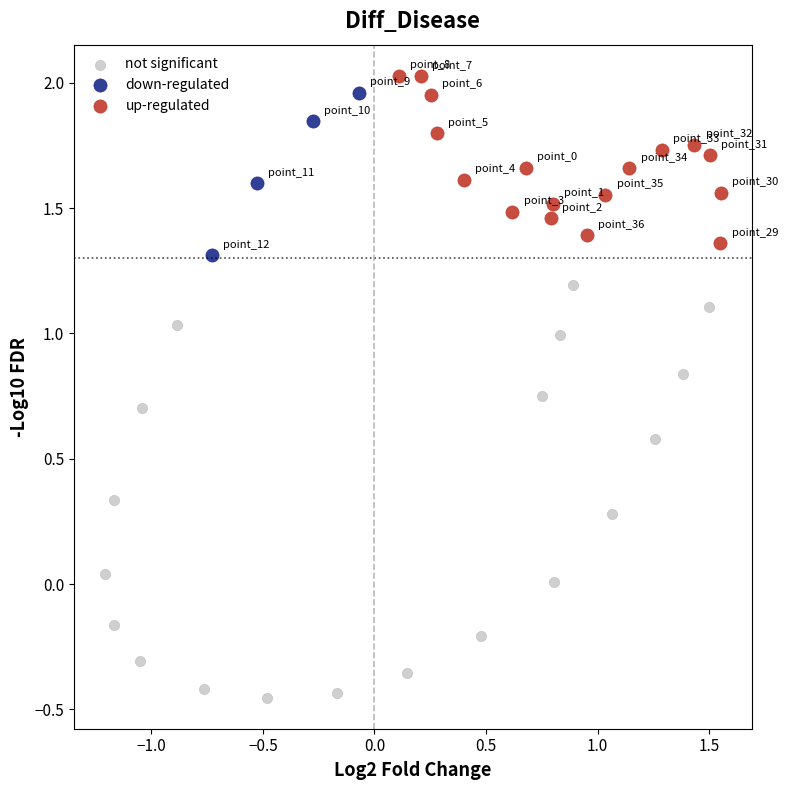

Which series contains the lowest Y value?

not significant